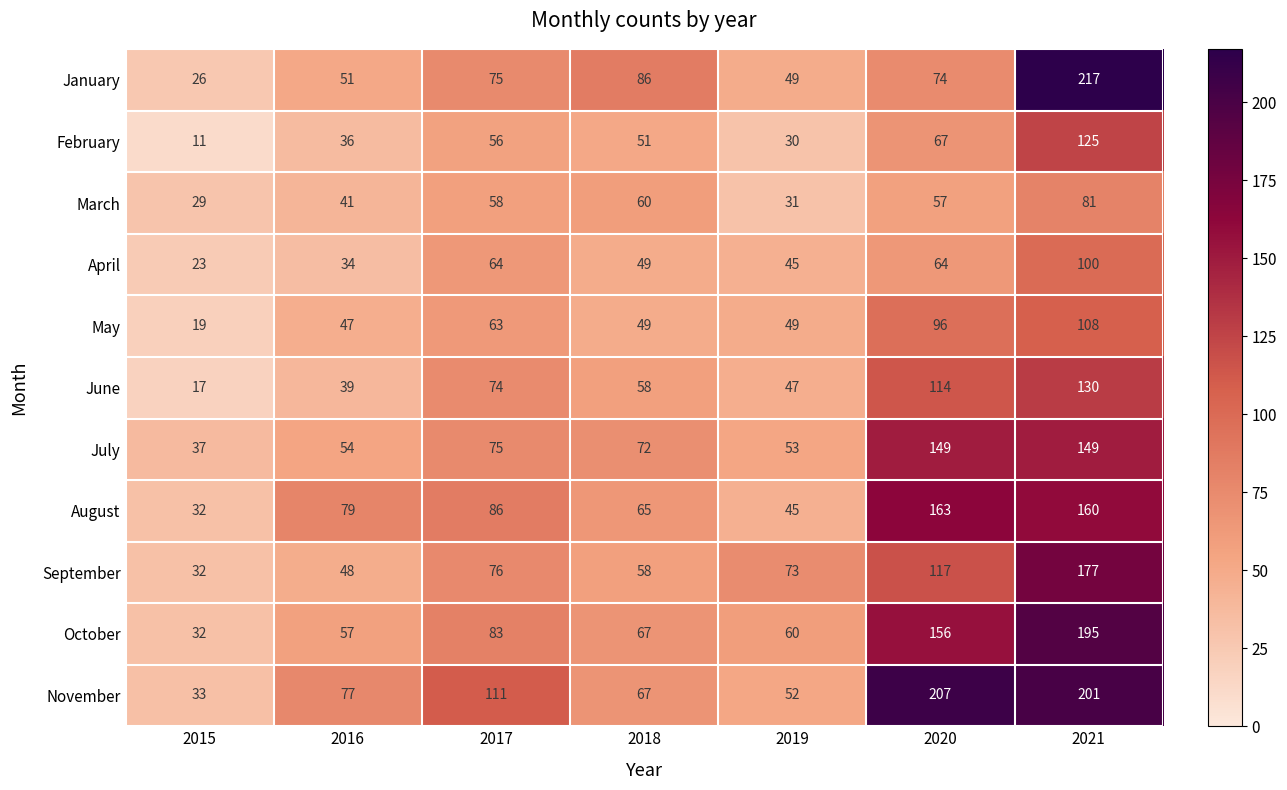

At which category does the chart reach its peak across all series?

2021